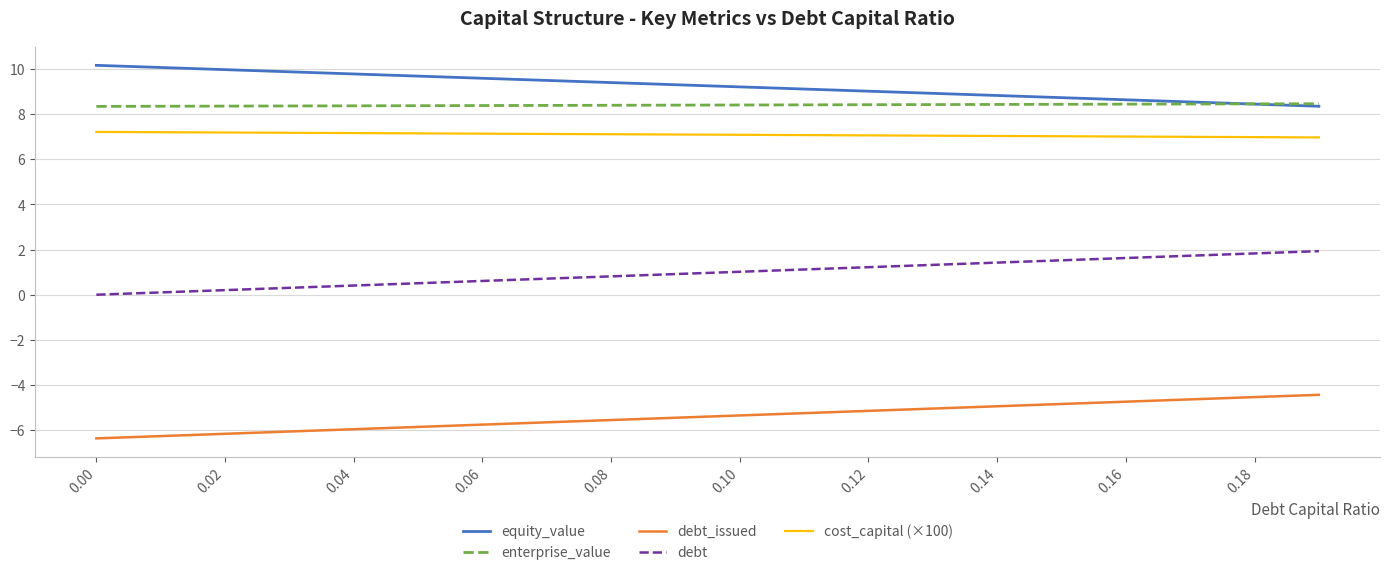

List the series in order of their peak value, highest first.

equity_value, enterprise_value, cost_capital (×100), debt, debt_issued